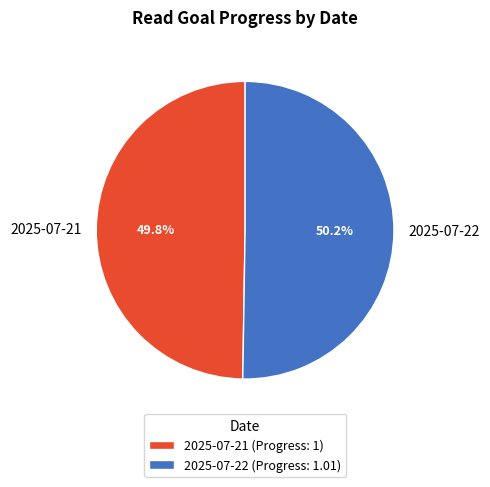

True or false: 2025-07-22 accounts for 50% of the total.

True